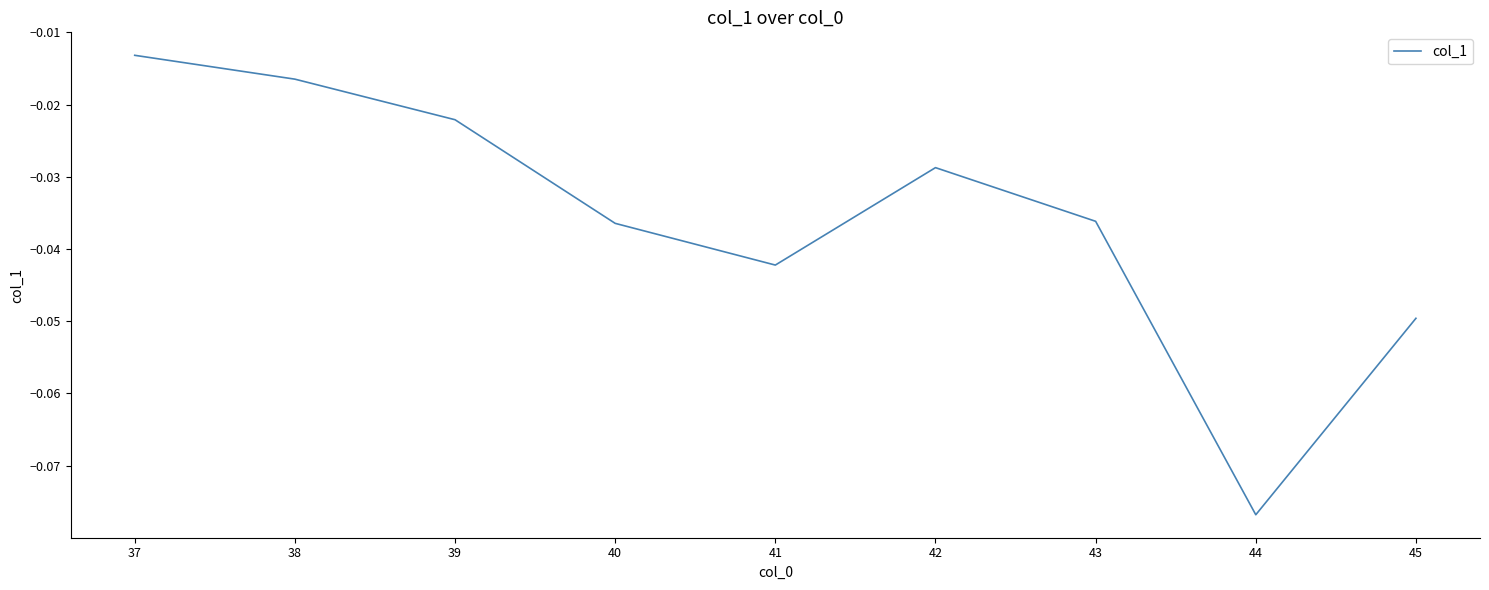

How many interior local peaks (higher than both neighbors) does the data have?

1